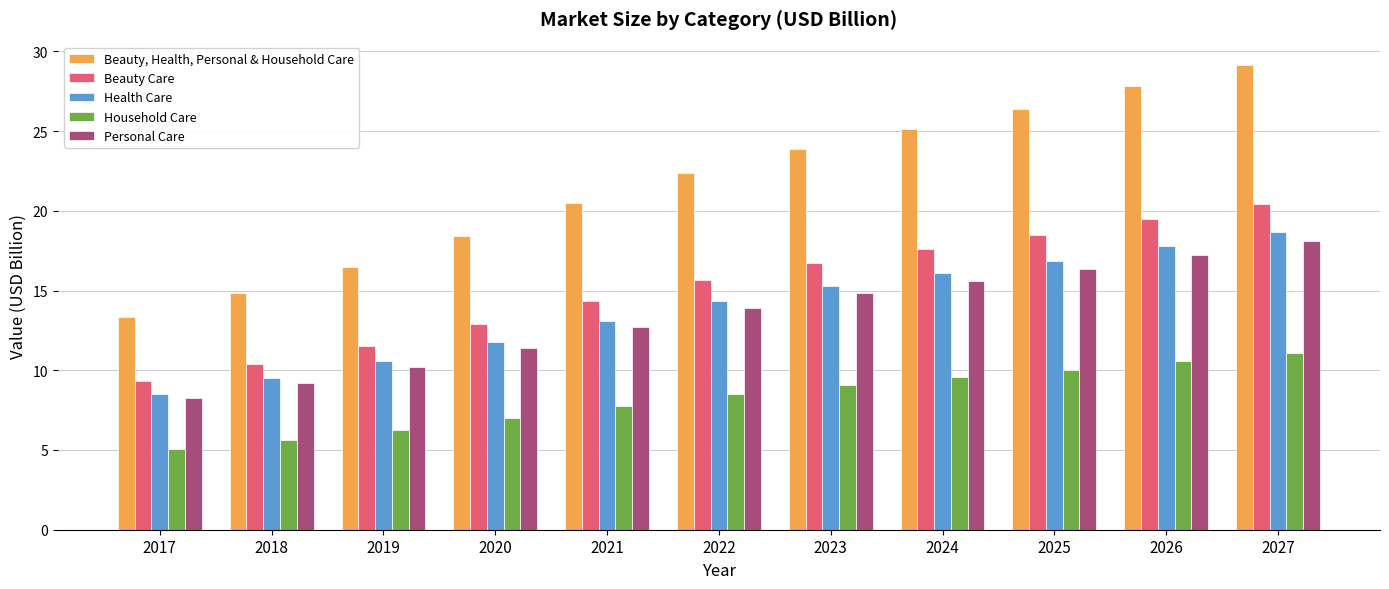

How many categories are shown in the chart?

11